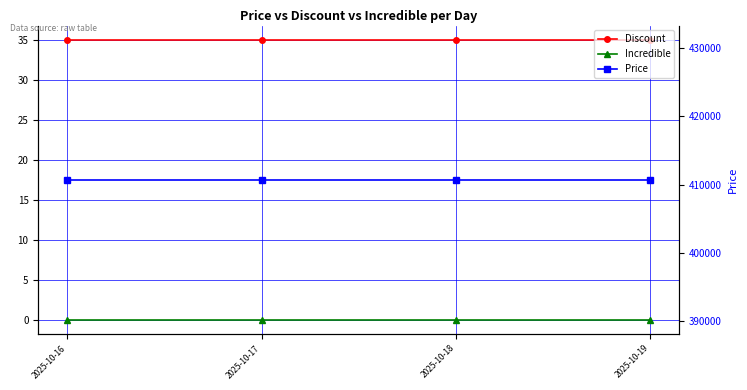

How many lines are shown in the chart?

3